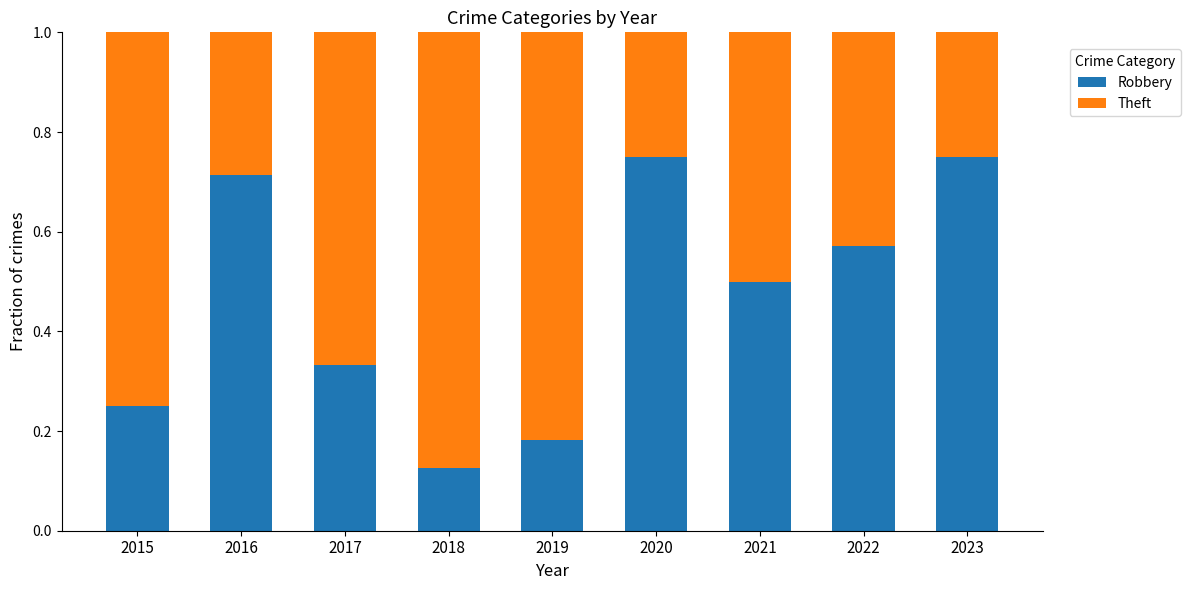

The Robbery series shows 0.2 at 2018. True or false?

False